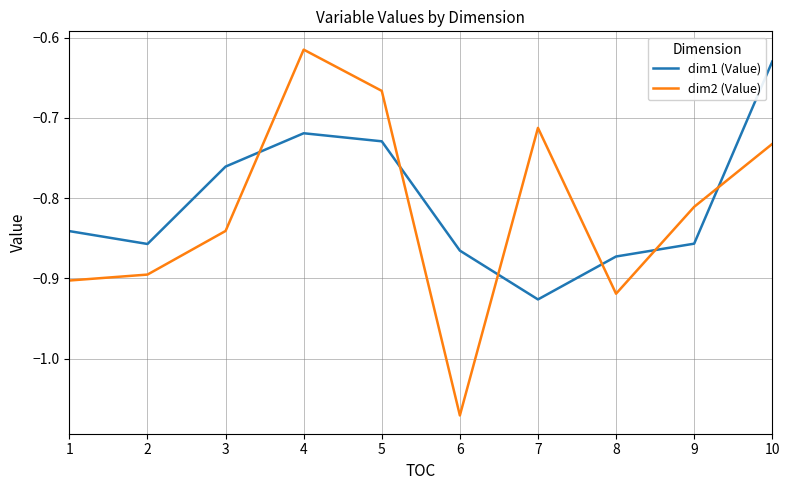

Which label corresponds to the largest value in the chart?

4